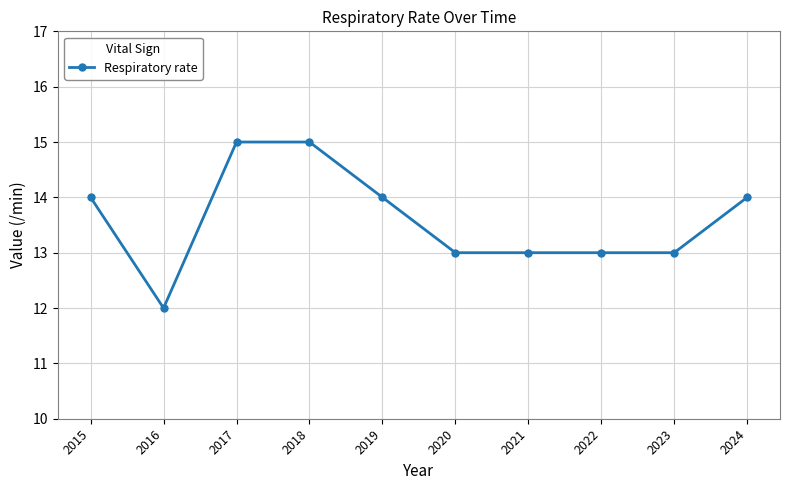

What is the ratio of the value at 2018 to the value at 2024?

1.1